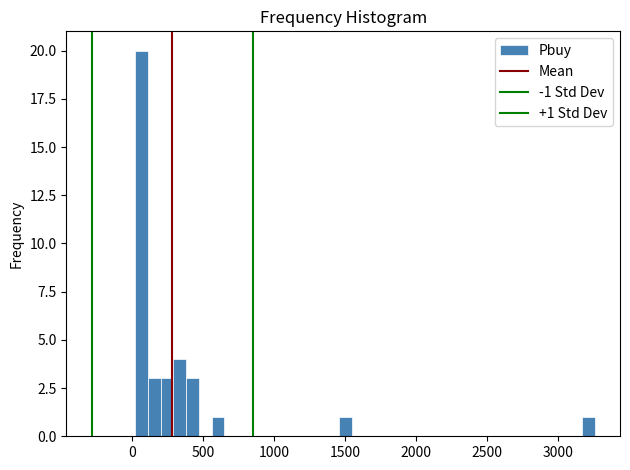

Read against the x-axis, roughly where is the centre of the tallest bar?

50